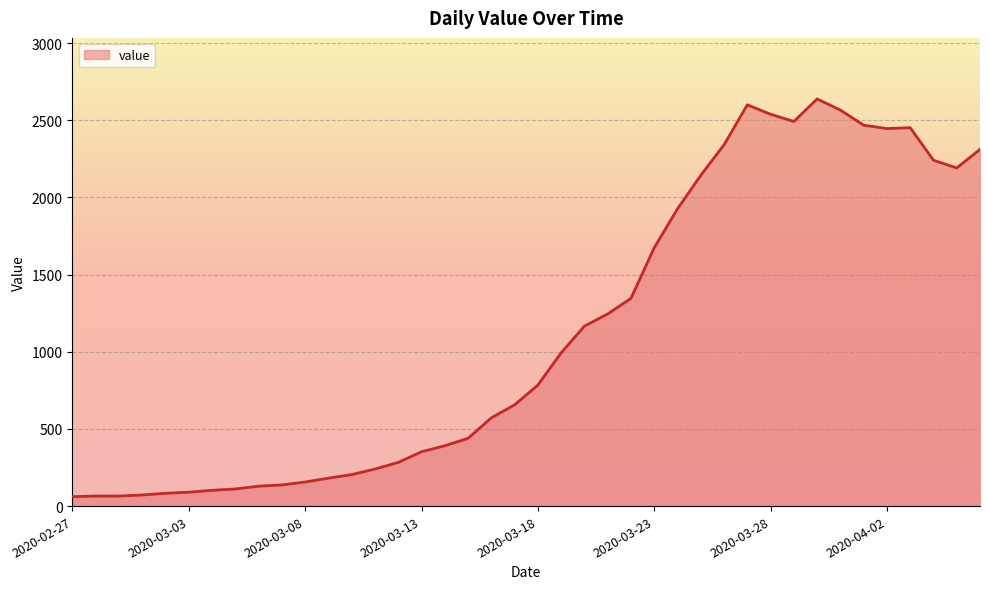

Does the chart display data point markers on the line(s)?

No